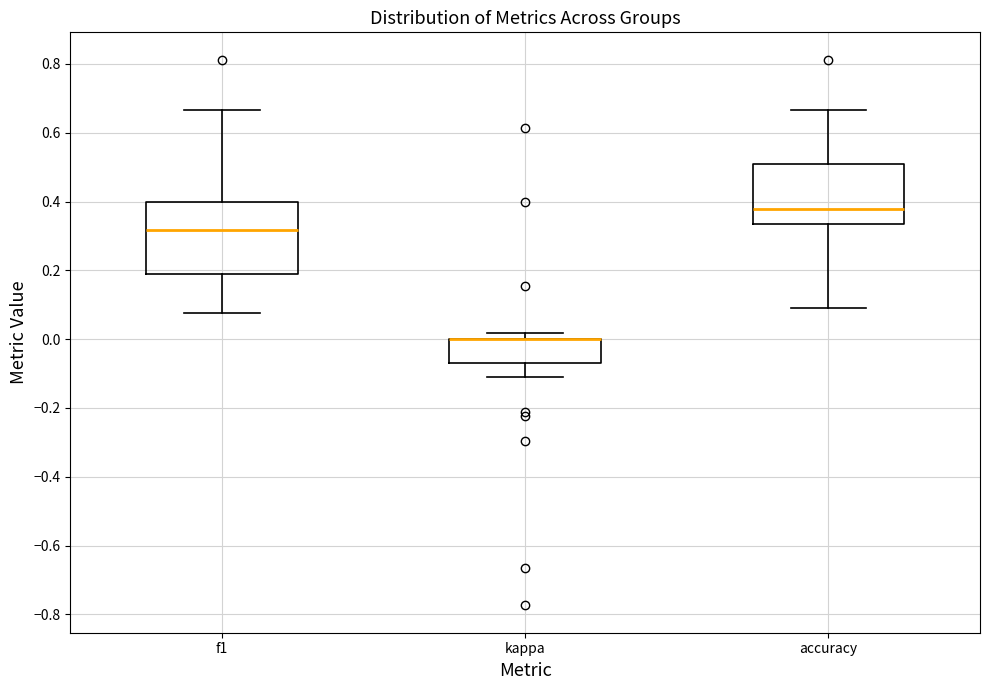

Reading left to right, transcribe this box plot: for each box, give where its median line is, the range the box spans, and where its two whiskers end, as read against the y-axis. The values are not printed on the chart, so give them approximately, as read against the axis.

f1: median 0.32, box 0.18 to 0.40, whiskers 0.08 to 0.66
kappa: median 0.00 (drawn on the box's upper edge), box -0.06 to 0.00, whiskers -0.12 to 0.02
accuracy: median 0.38, box 0.34 to 0.50, whiskers 0.10 to 0.66